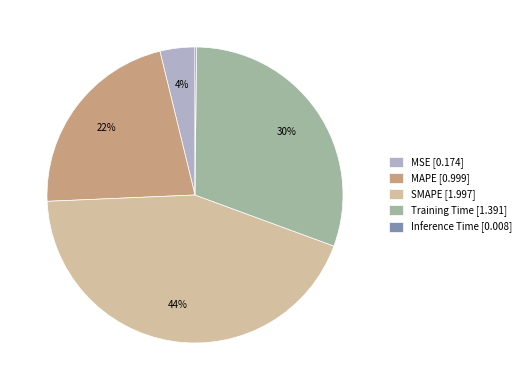

What percentage is the SMAPE slice, to the nearest percent?

44%